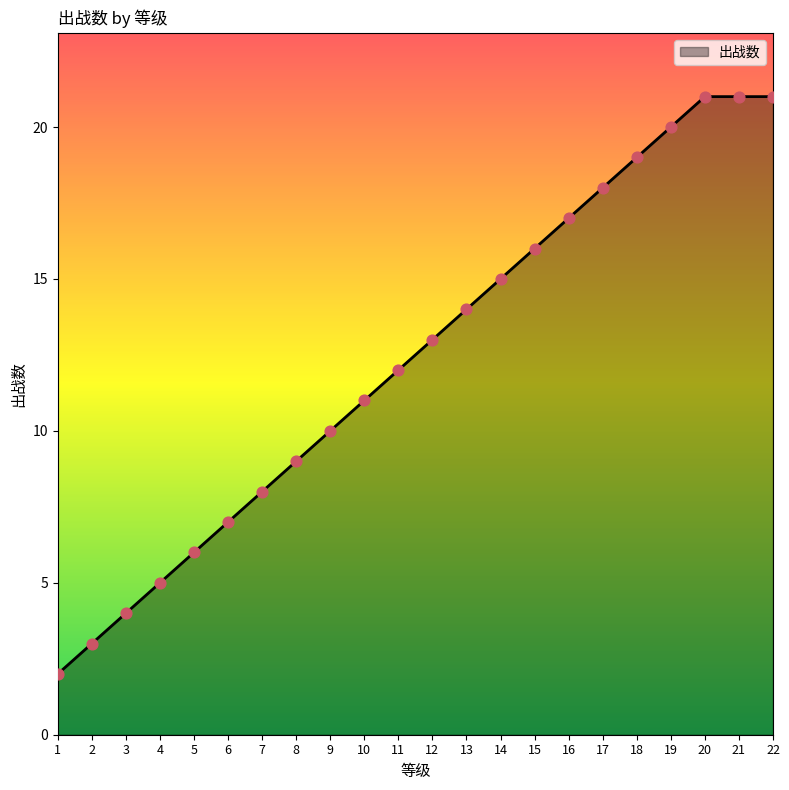

What is the change in value from 9 to 10?

+1